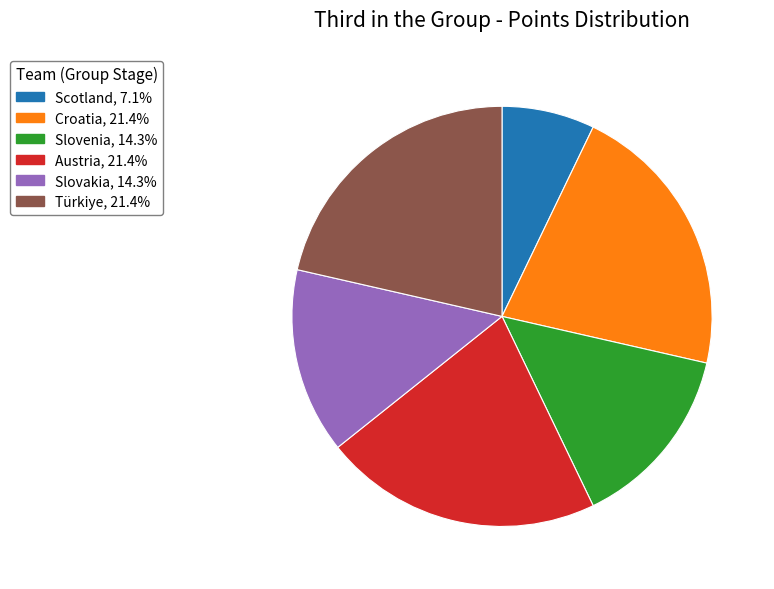

Count the number of slices in the pie.

6